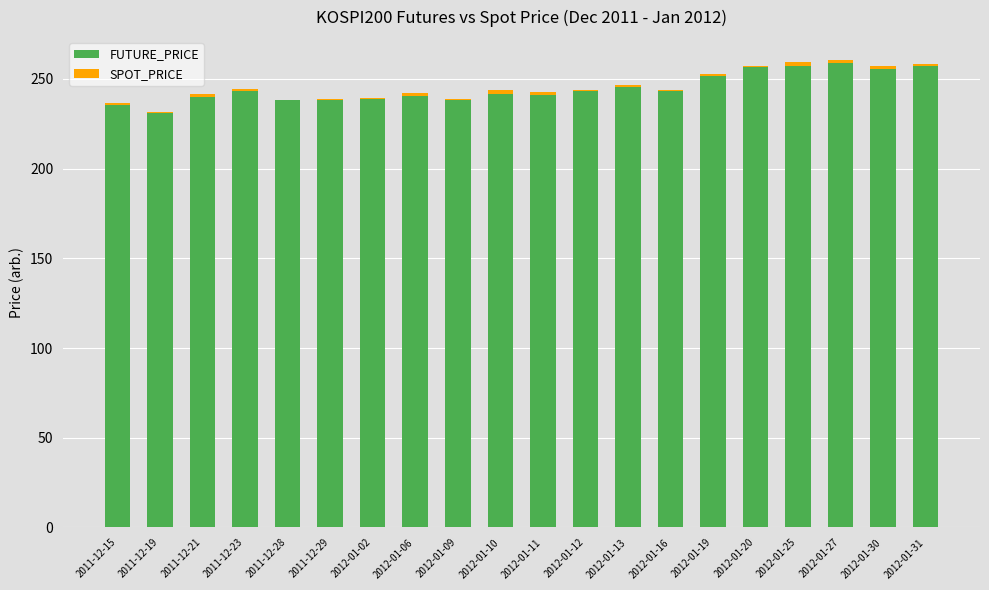

What is the sum of all FUTURE_PRICE values?

4893.1